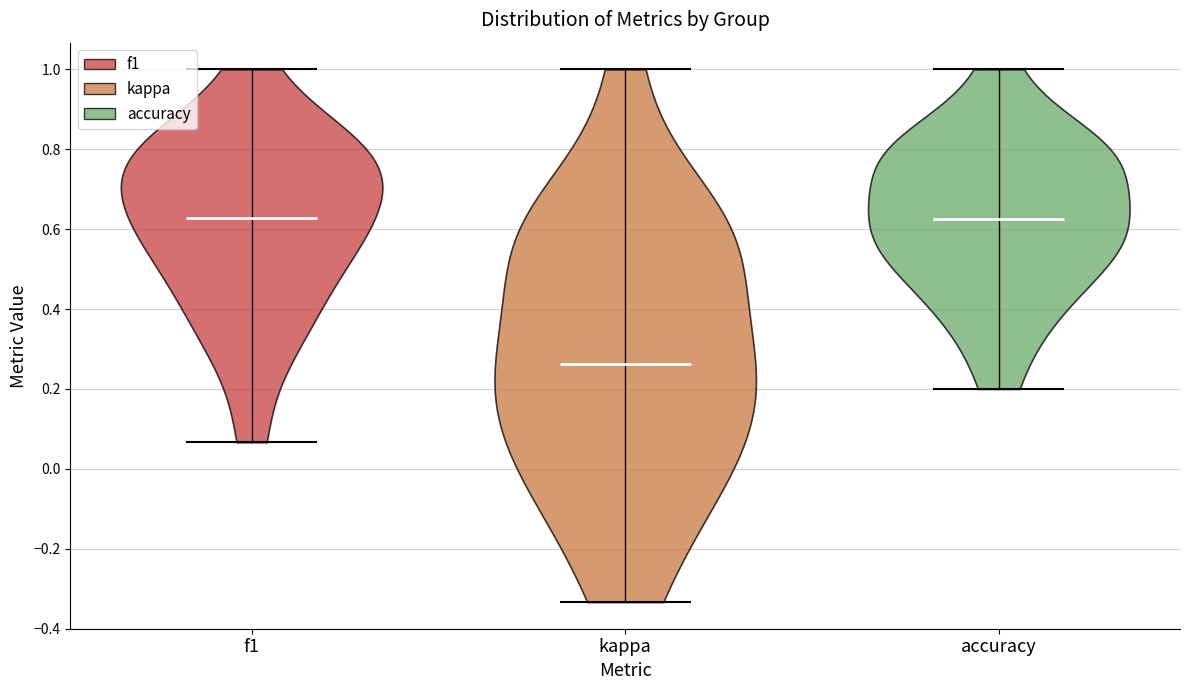

Reading left to right, read every violin against the y-axis: where its median line is, and the lowest and highest points it reaches. The values are not printed on the chart, so give them approximately, as read against the axis.

f1: median line 0.62, lowest point 0.06, highest point 1.00
kappa: median line 0.26, lowest point -0.34, highest point 1.00
accuracy: median line 0.62, lowest point 0.20, highest point 1.00